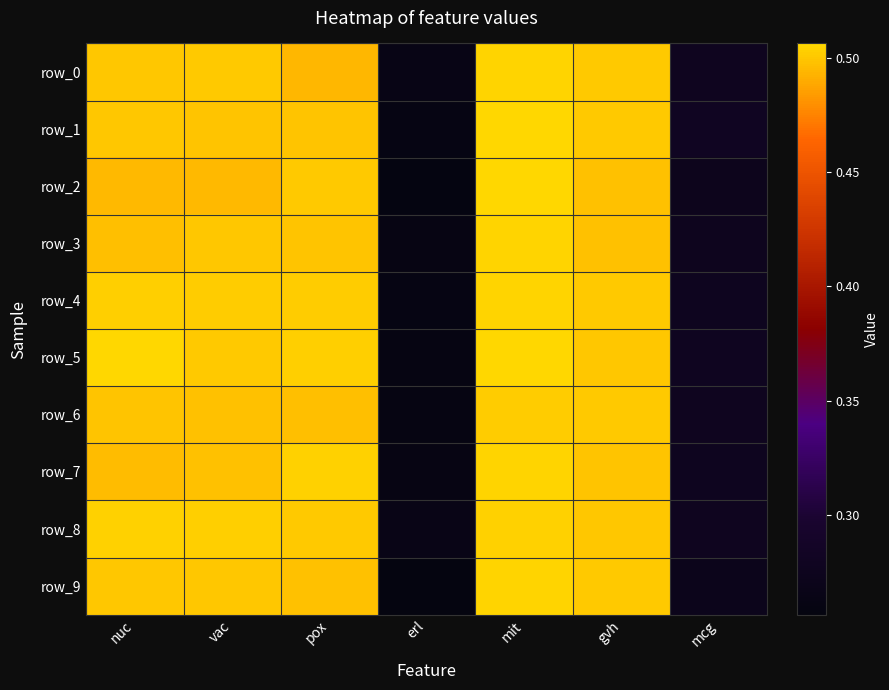

What is the average value of the row_0 series?

0.4